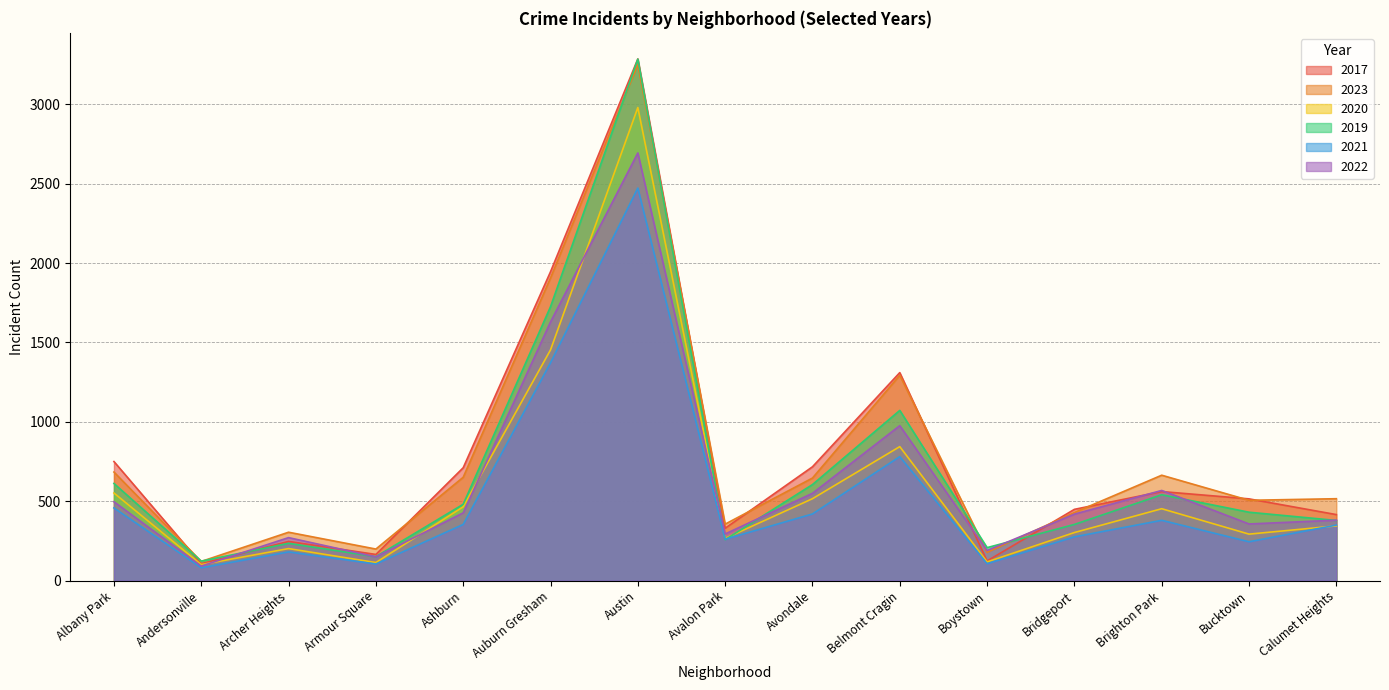

Where is the first local minimum for 2023?

Andersonville